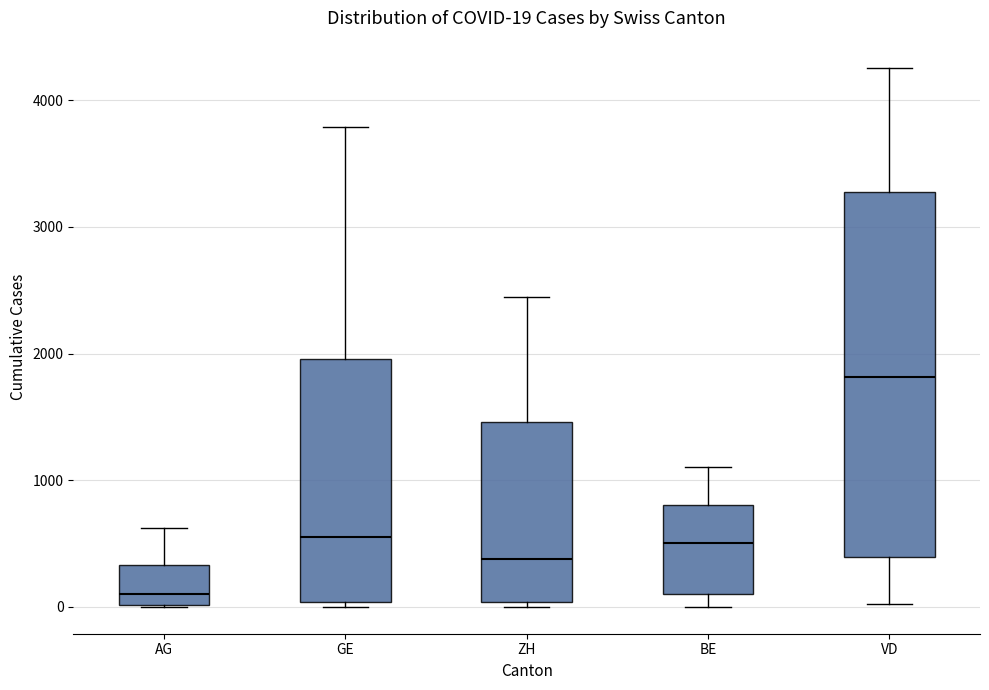

Comparing the boxes themselves (not the whiskers), which one is the tallest?

VD